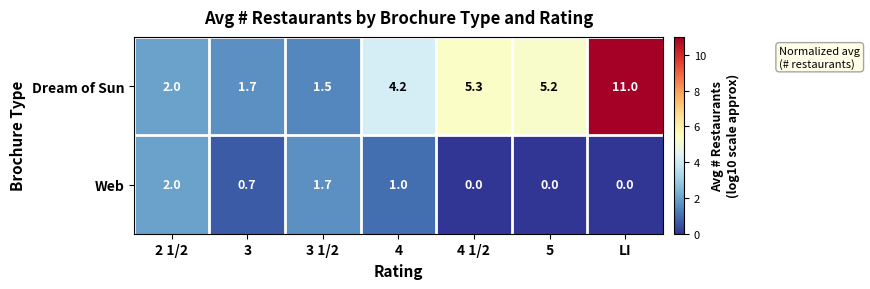

Where is Dream of Sun nearest to the value 6?

4 1/2